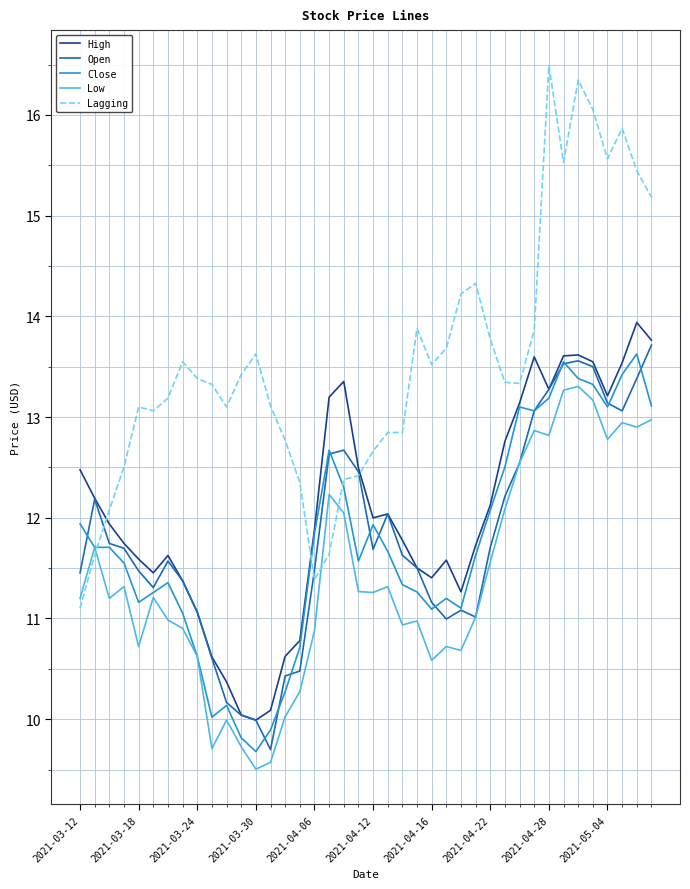

What is the average value of the Open series?

11.8